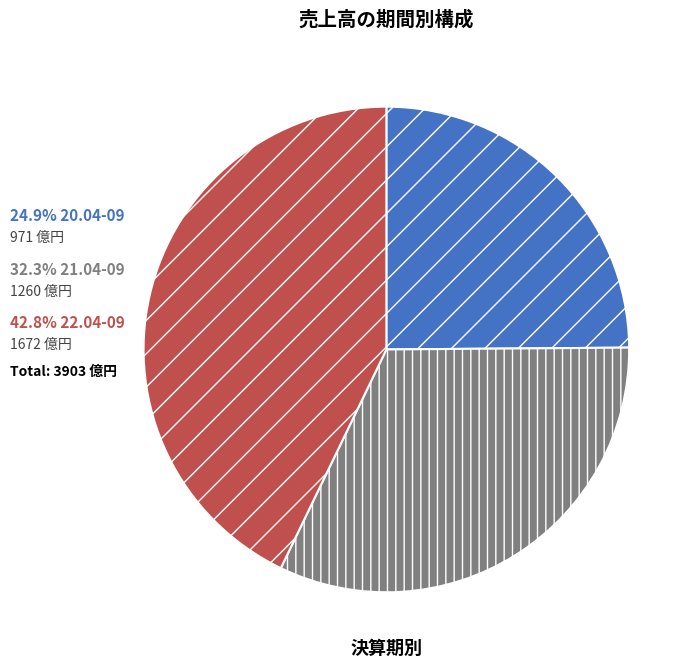

Is there any slice that represents more than half of the pie?

No